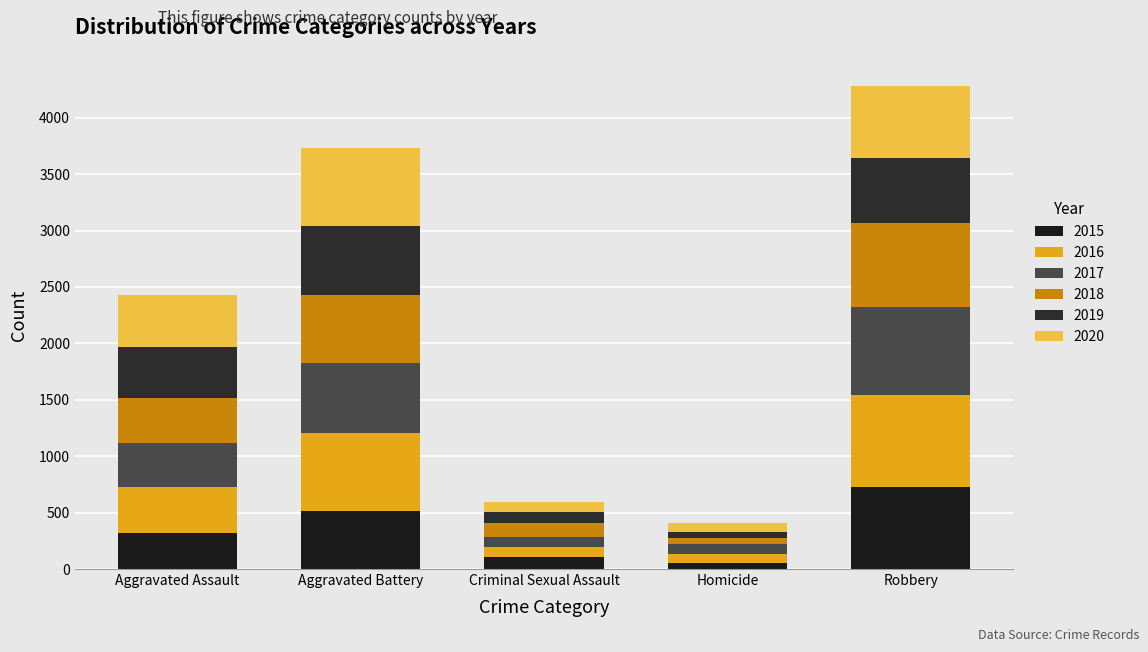

Count the number of categories in the chart.

5